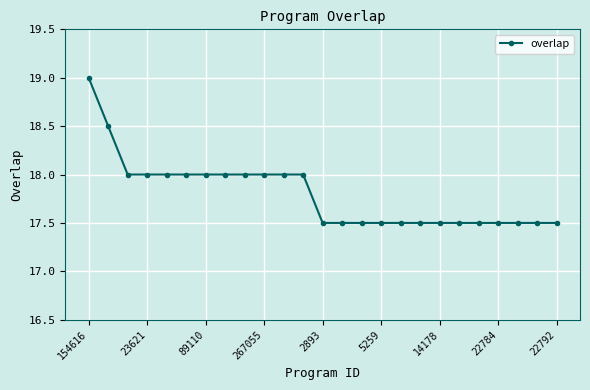

Does the chart have visible grid lines?

Yes